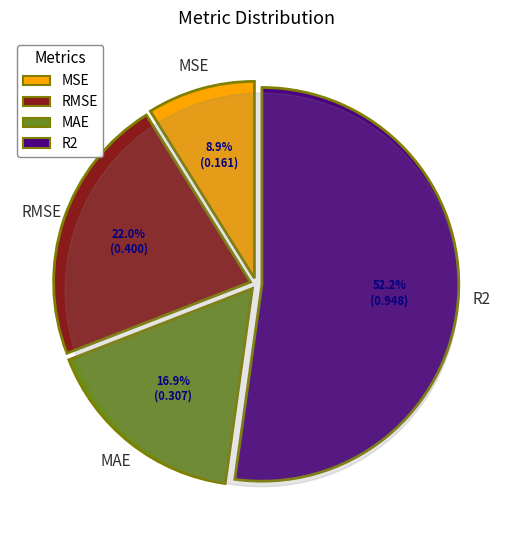

Which category accounts for the majority?

R2